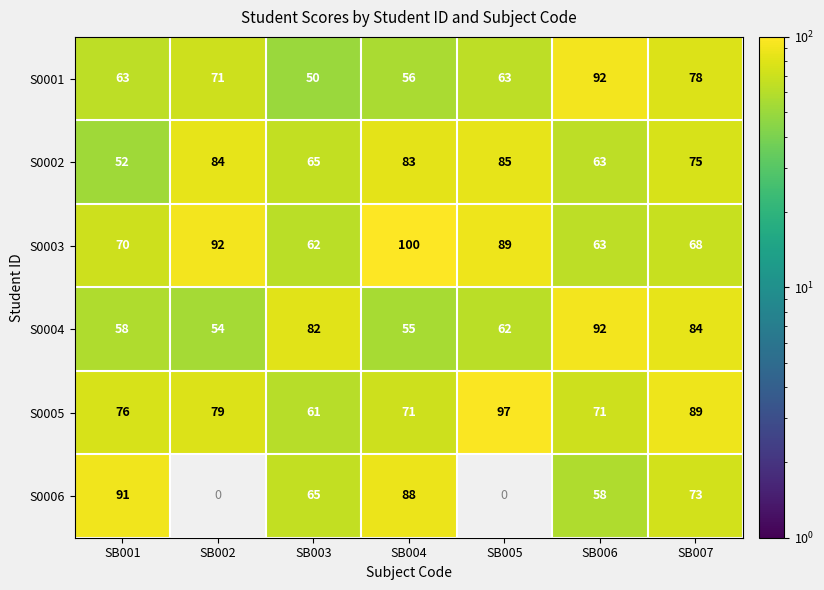

What is the difference between the maximum and minimum values in the S0002 series?

33